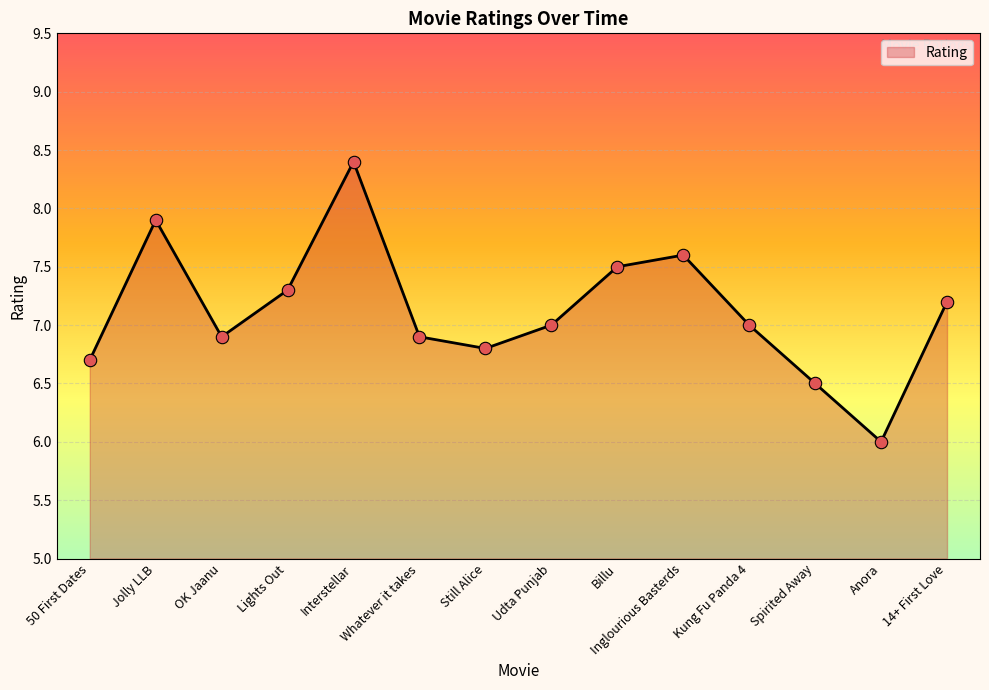

What is the ratio of the value at Spirited Away to the value at Interstellar?

0.8